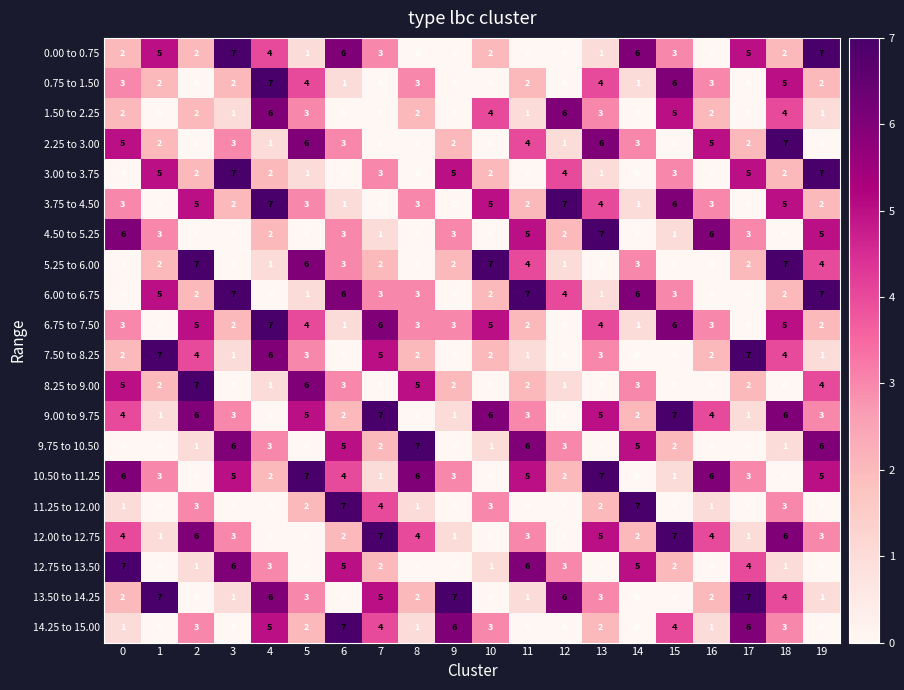

What value does the 10.50 to 11.25 series have at 19?

5